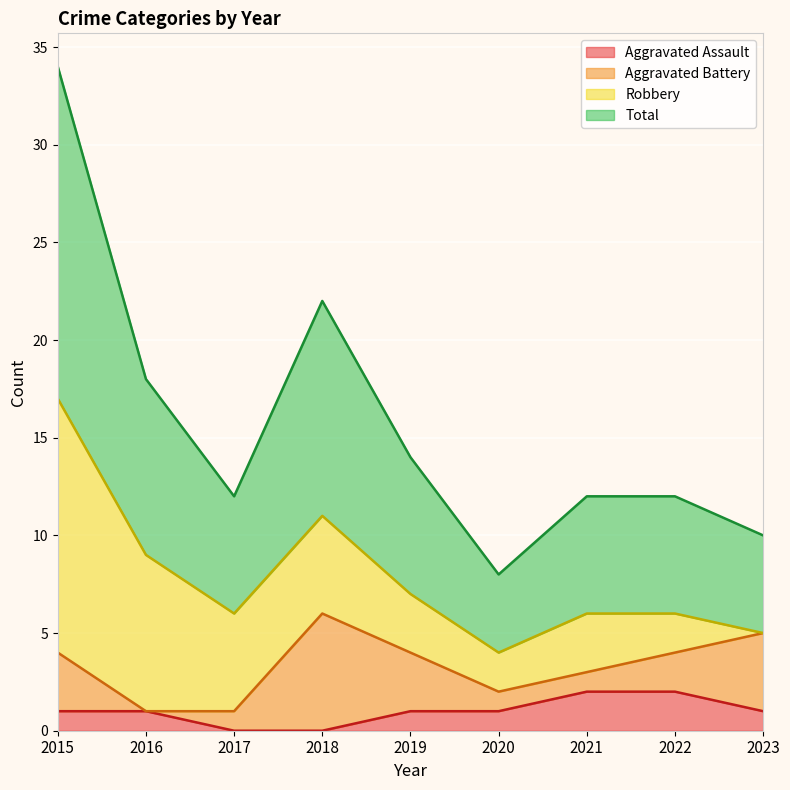

How many values in the Total series are below 6?

2